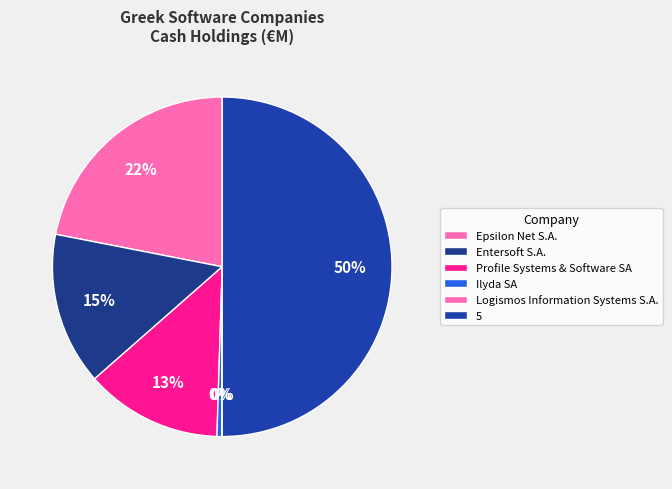

Rank the categories by value from lowest to highest.

Logismos Information Systems S.A., Ilyda SA, Profile Systems & Software SA, Entersoft S.A., Epsilon Net S.A., 5